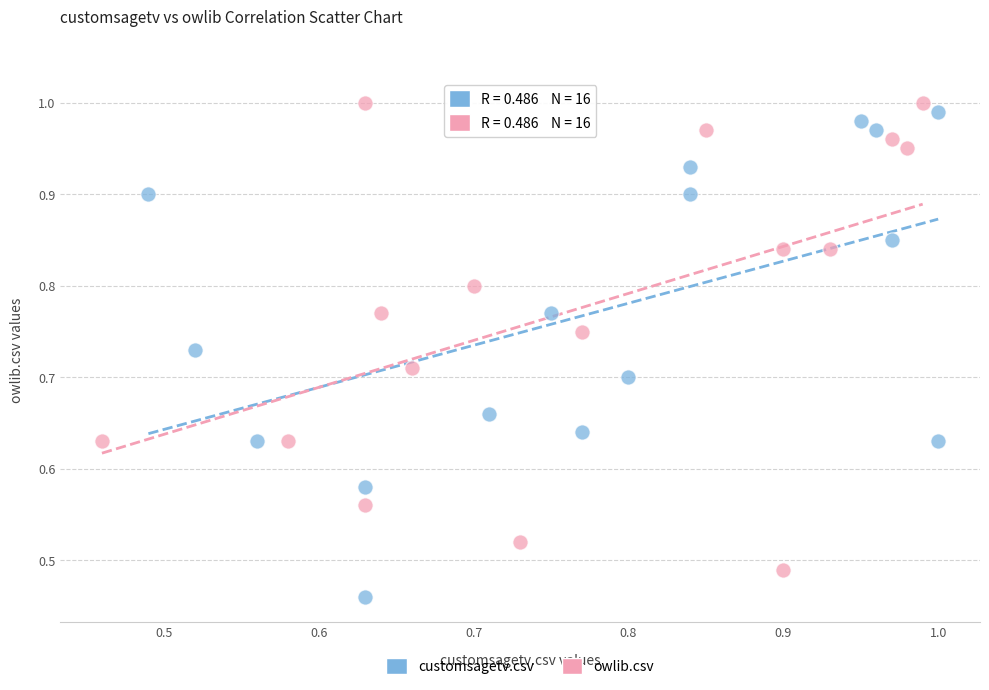

Which series contains the highest Y value?

owlib.csv